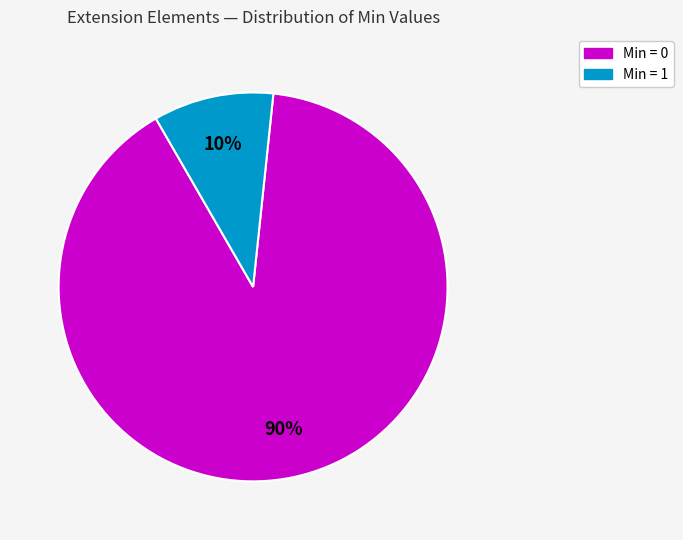

Is there any slice that represents more than half of the pie?

Yes